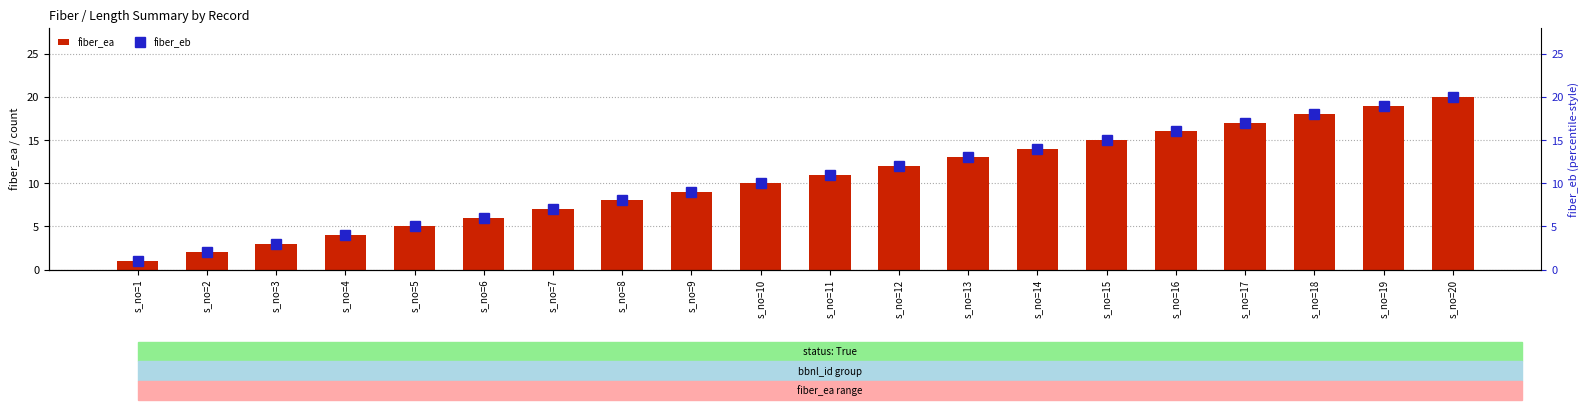

Reading left to right, transcribe all the data shown in this chart.

fiber_ea: 1	2	3	4	5	6	7	8	9	10	11	12	13	14	15	16	17	18	19	20
fiber_eb: 1	2	3	4	5	6	7	8	9	10	11	12	13	14	15	16	17	18	19	20